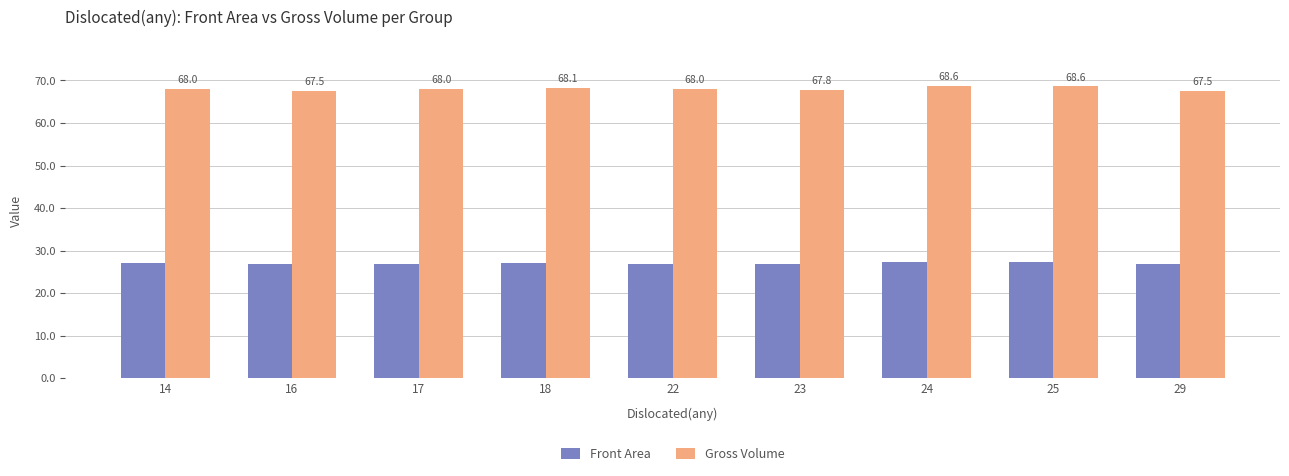

Is it true that Front Area equals 15.5 at 23?

False